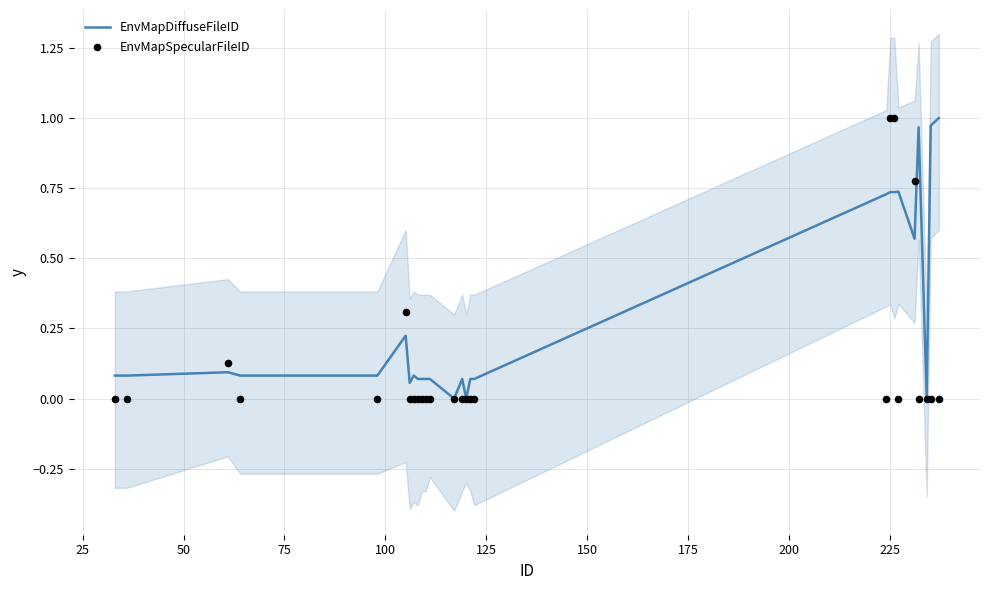

Which series has the largest Y range (max minus min)?

EnvMapDiffuseFileID